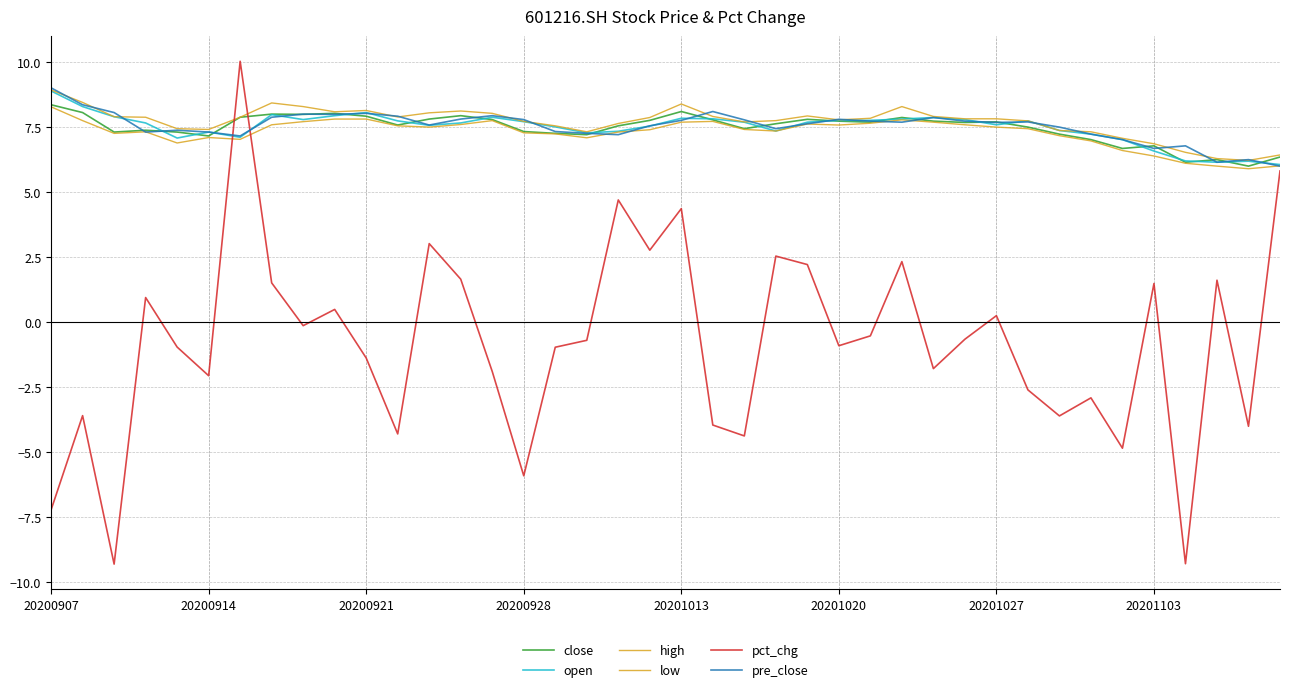

How many lines are shown in the chart?

6